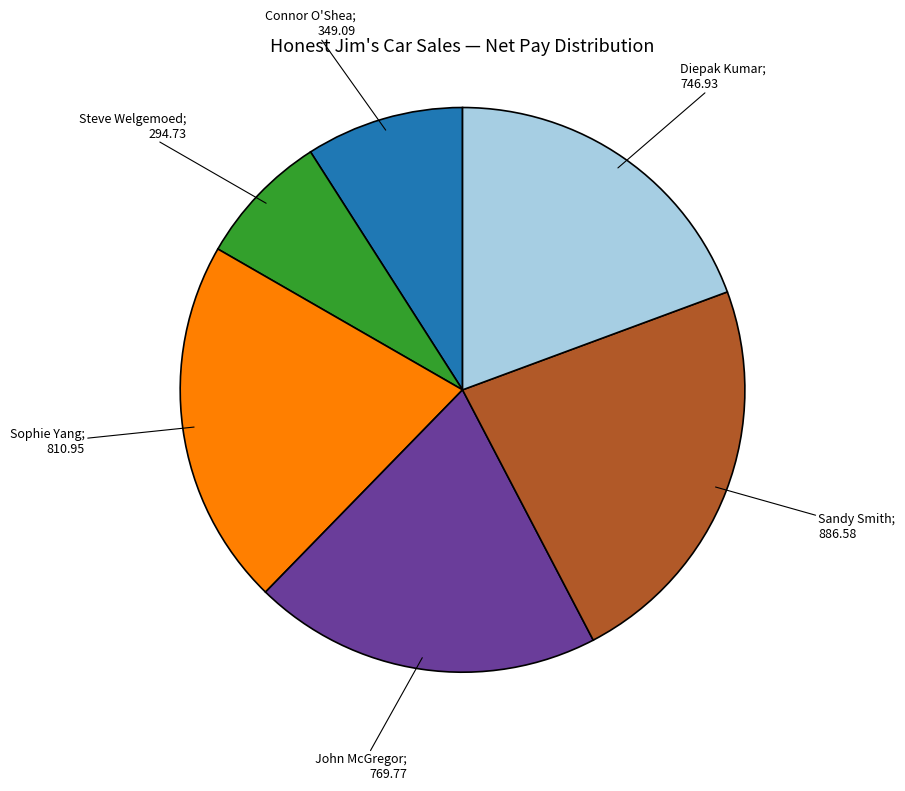

Does any single category account for the majority?

No